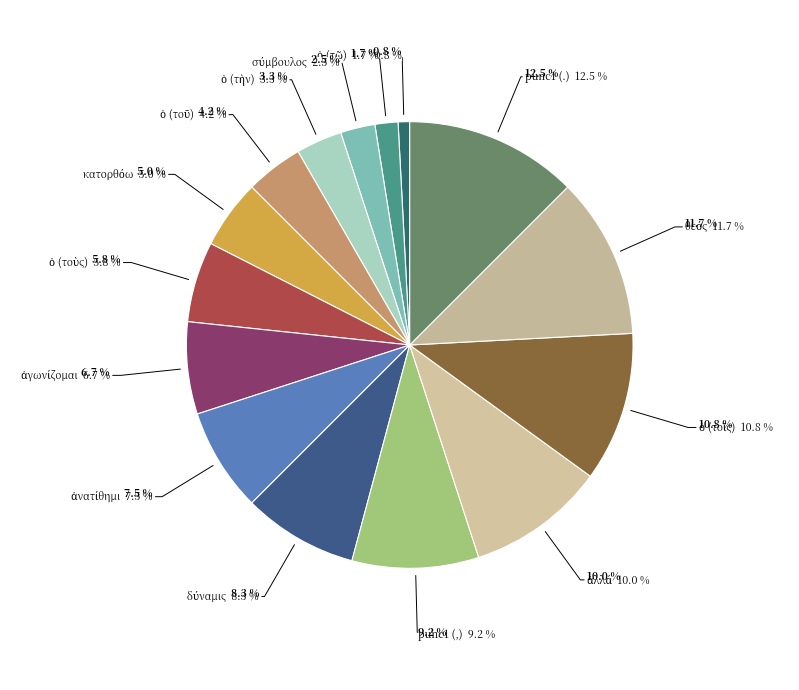

Do σύμβουλος and ὁ (τοῖς) together represent more than half of the pie?

No